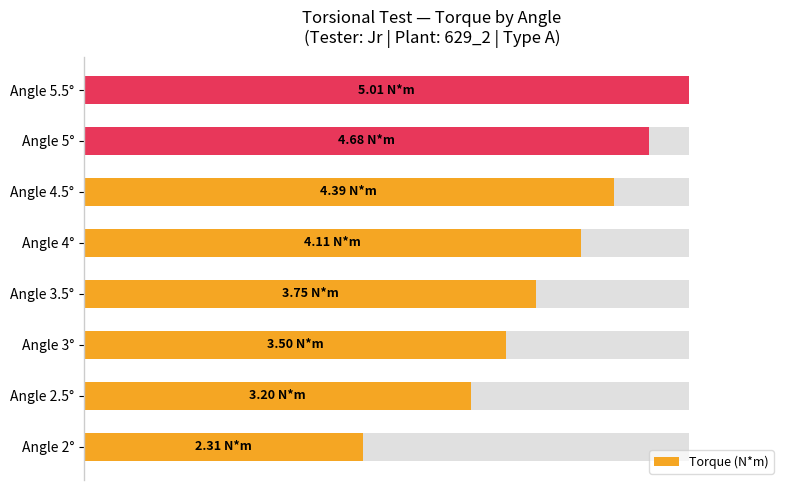

True or false: the data shows 123.1 at Angle 4.5°.

False